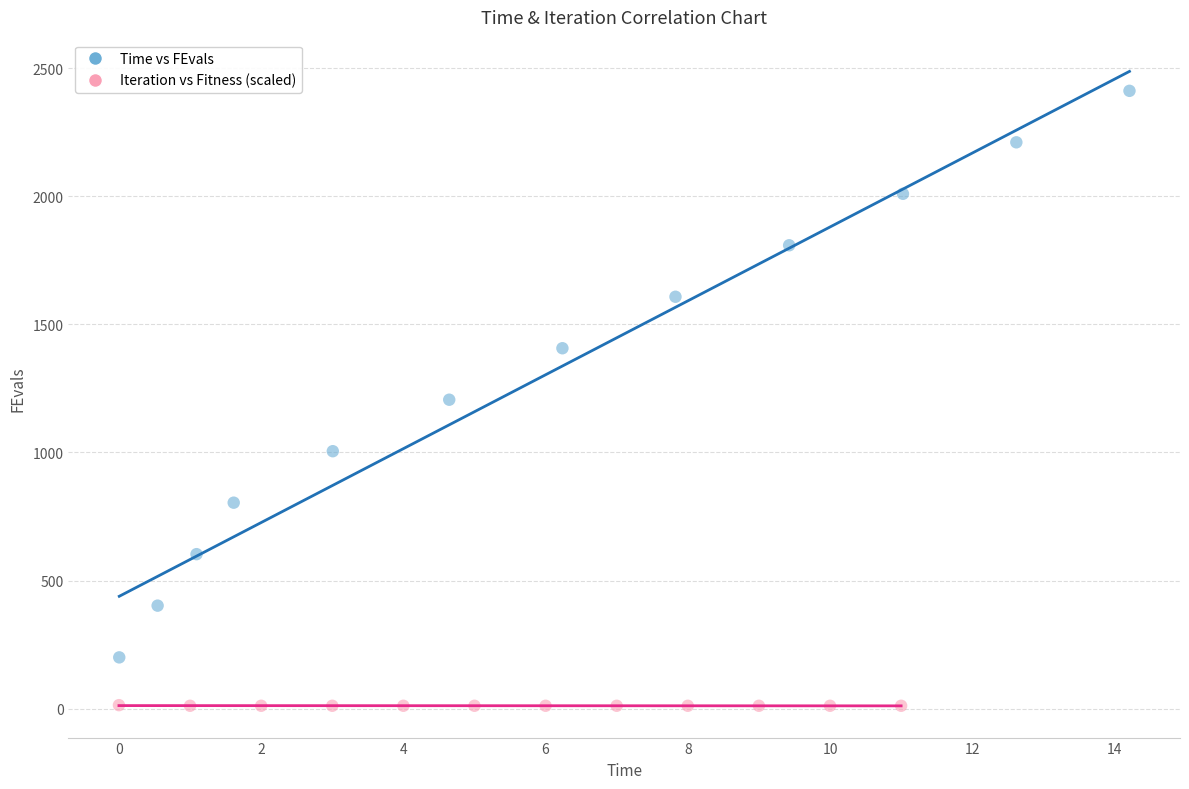

Which series contains the highest Y value?

Time vs FEvals